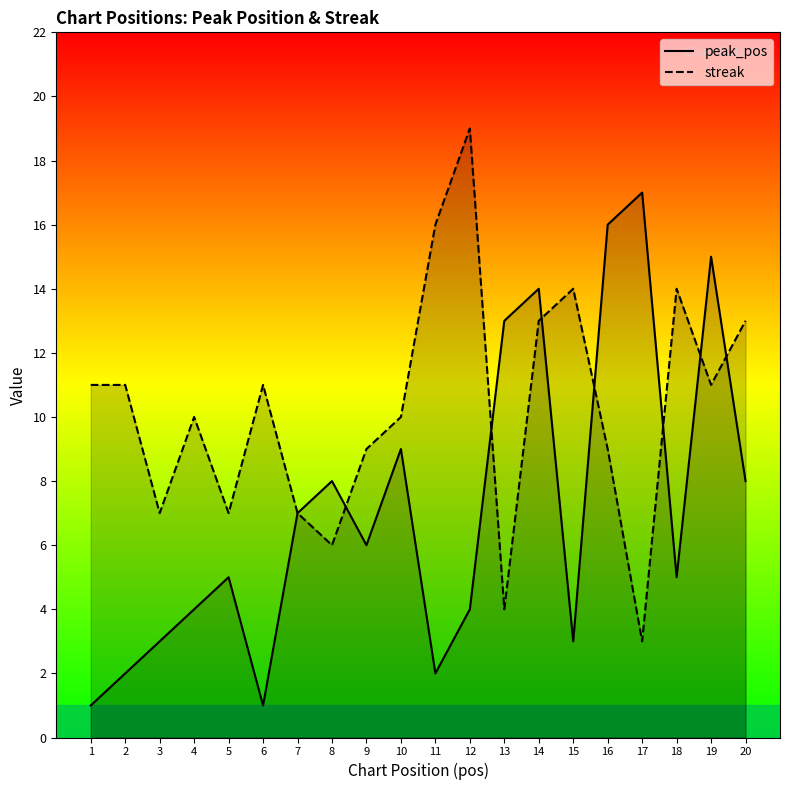

Where is the first local maximum for peak_pos?

5